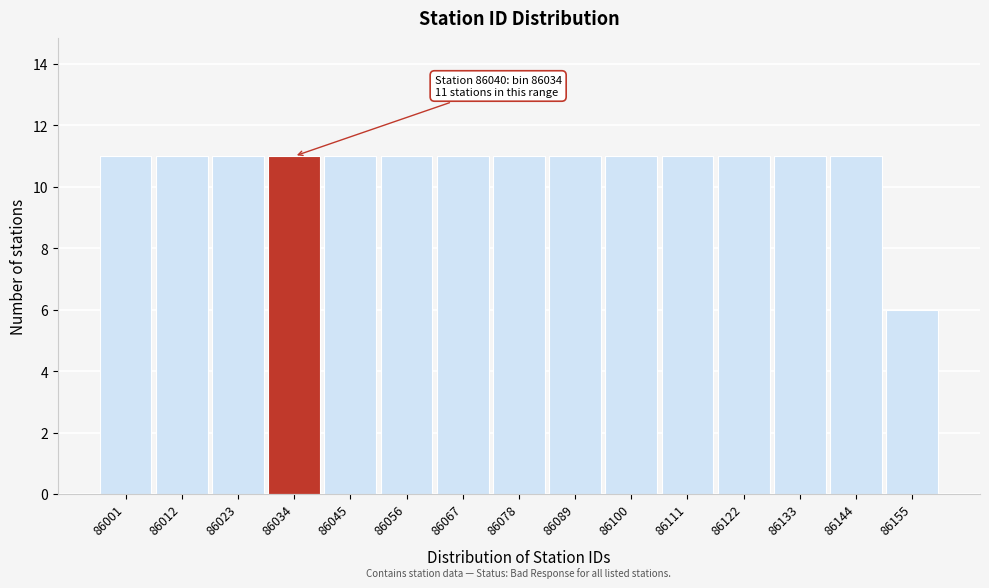

Reading left to right, list all the values displayed in this chart.

86001=11	86012=11	86023=11	86034=11	86045=11	86056=11	86067=11	86078=11	86089=11	86100=11	86111=11	86122=11	86133=11	86144=11	86155=6